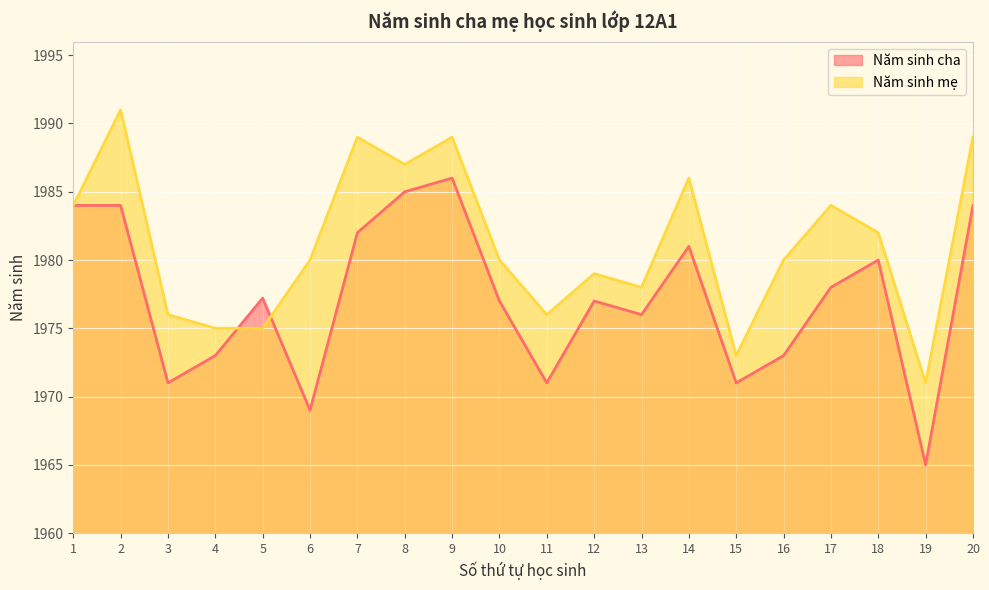

How many data points does each series have?

20